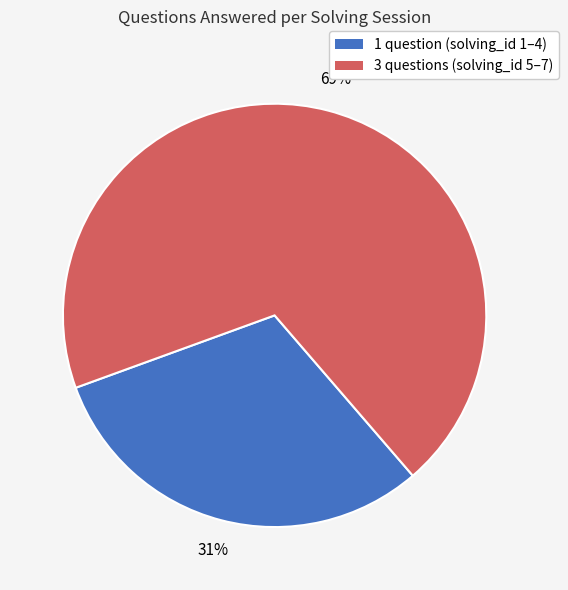

Is there any slice that represents more than half of the pie?

Yes